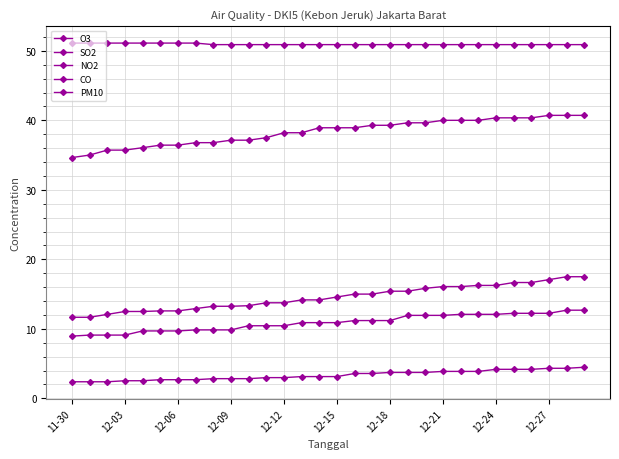

True or false: CO and SO2 intersect in this chart.

False